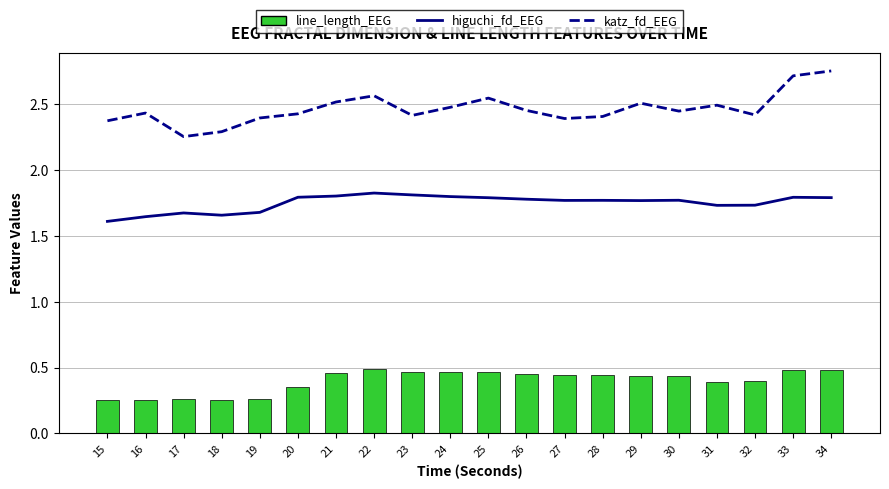

What is the average value of the line_length_EEG series?

0.4